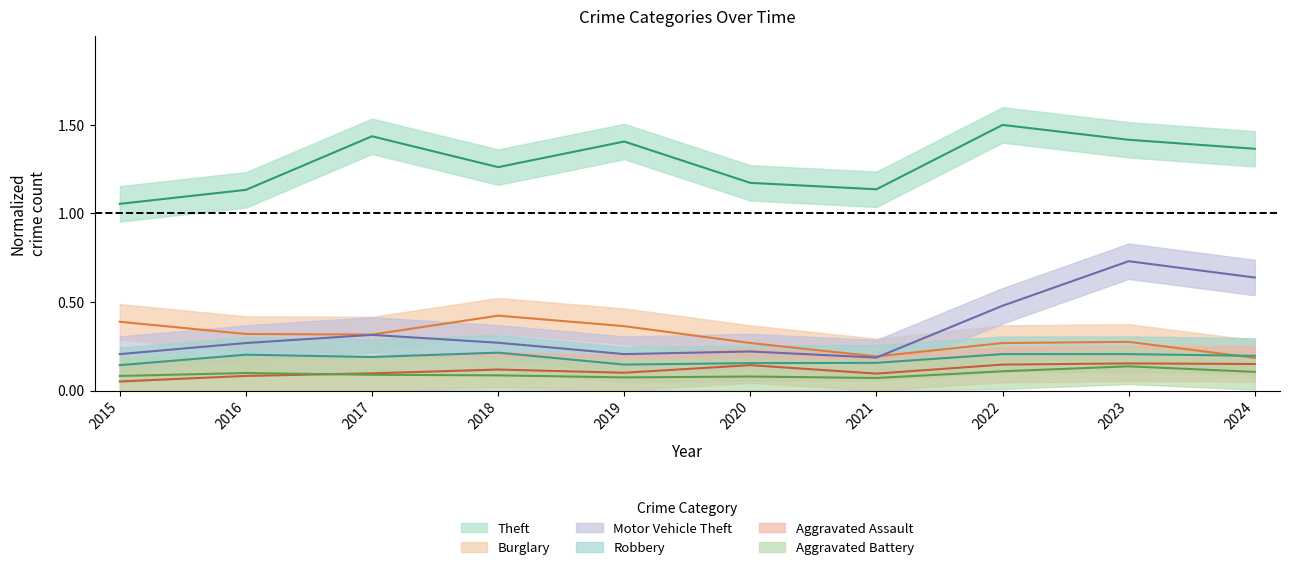

At how many categories does at least one series exceed 0?

10